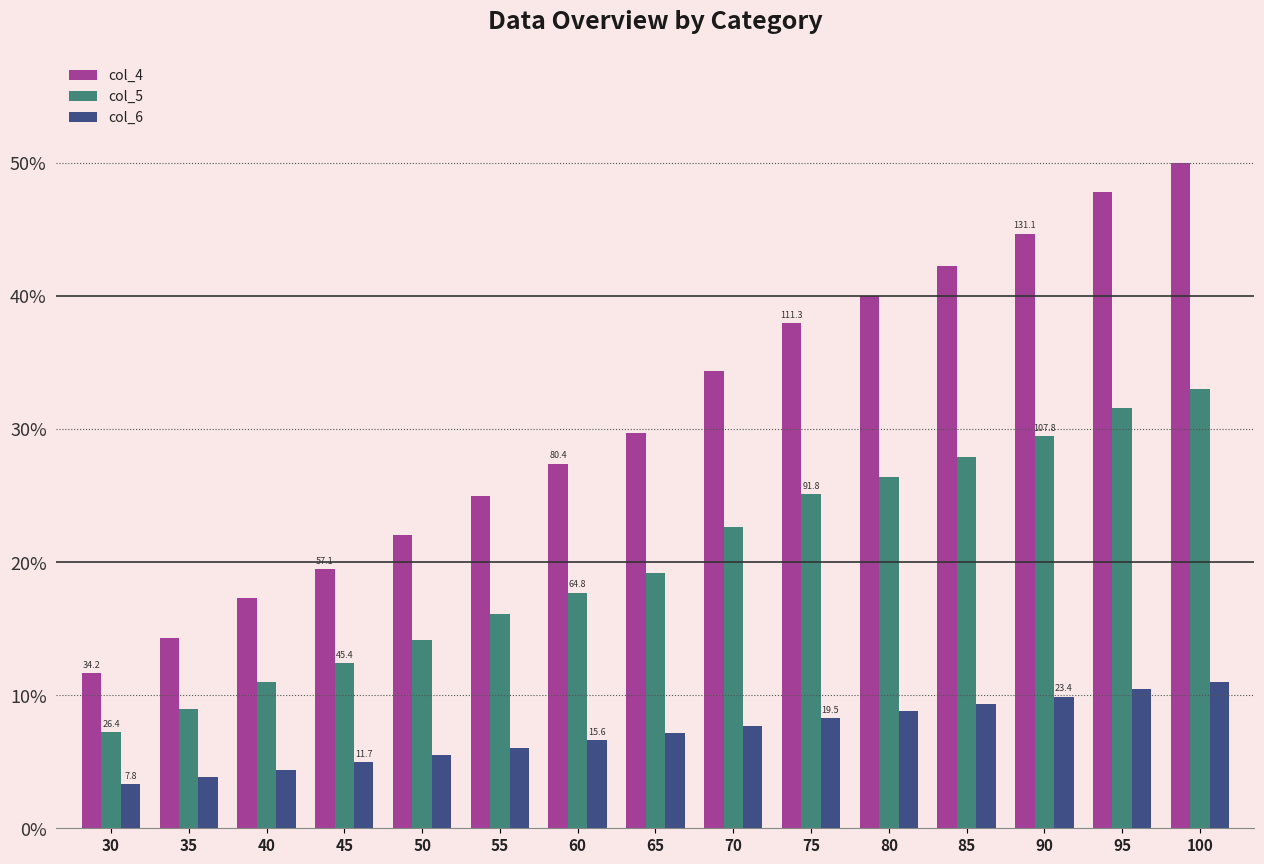

The value of col_5 at 45 is 12.4. True or false?

True